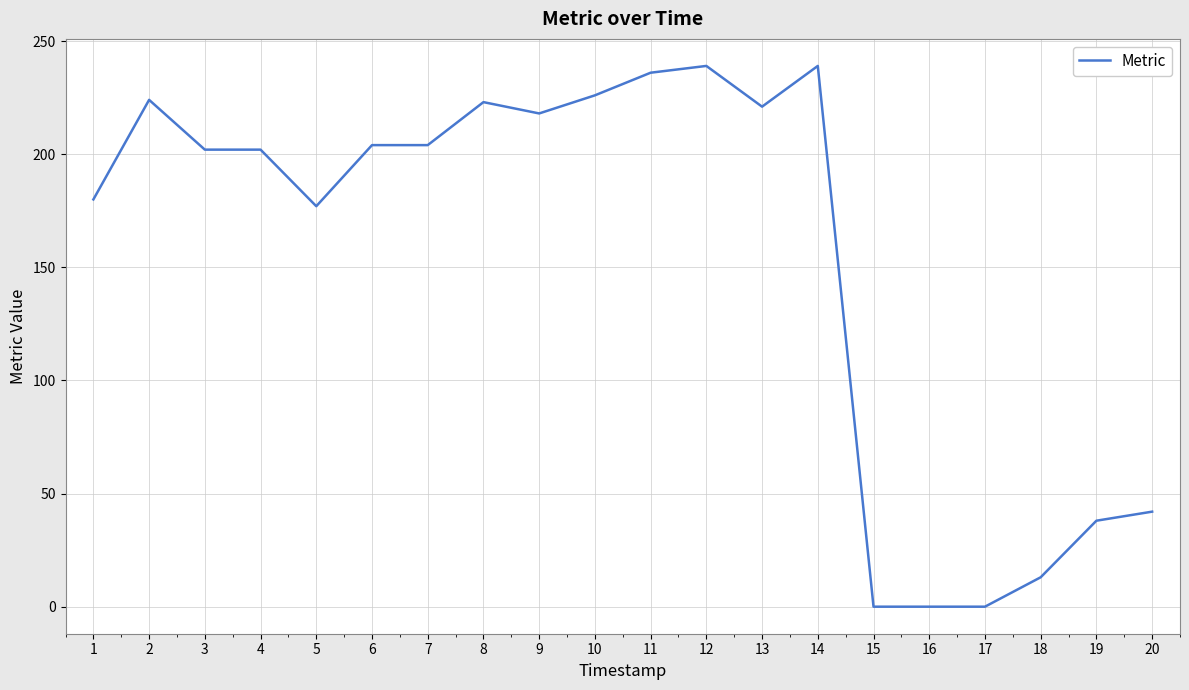

How many lines are shown in the chart?

1